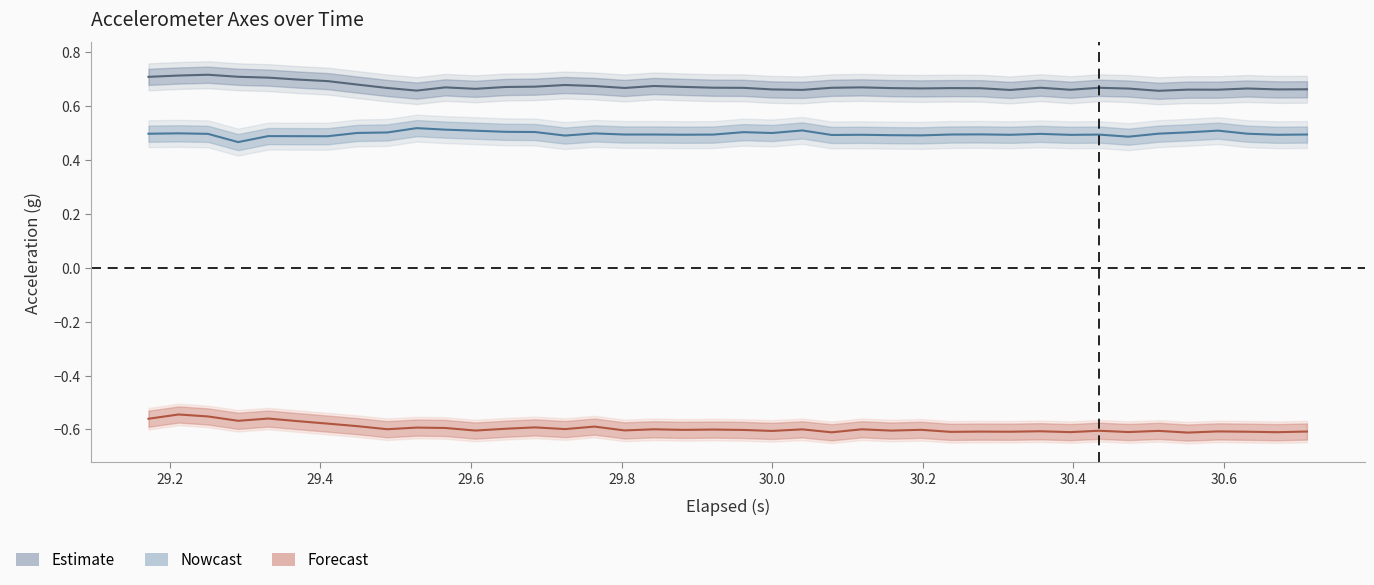

What is the minimum value for X-Axis (g)?

0.5